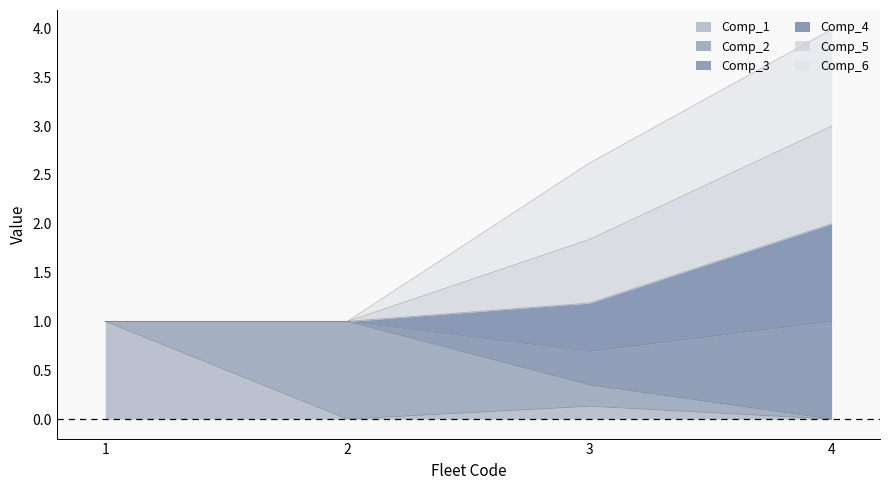

The value of Comp_1 at 1 is 1.6. True or false?

False